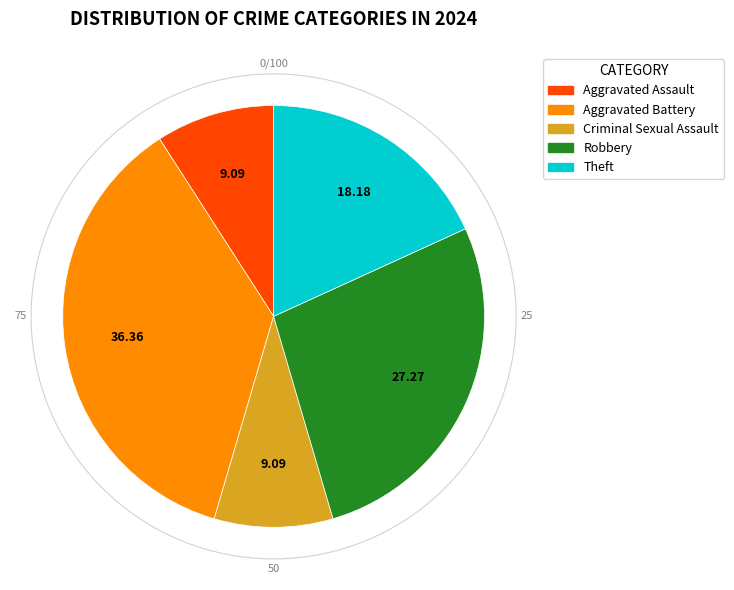

Which category has the biggest portion of the pie?

Aggravated Battery